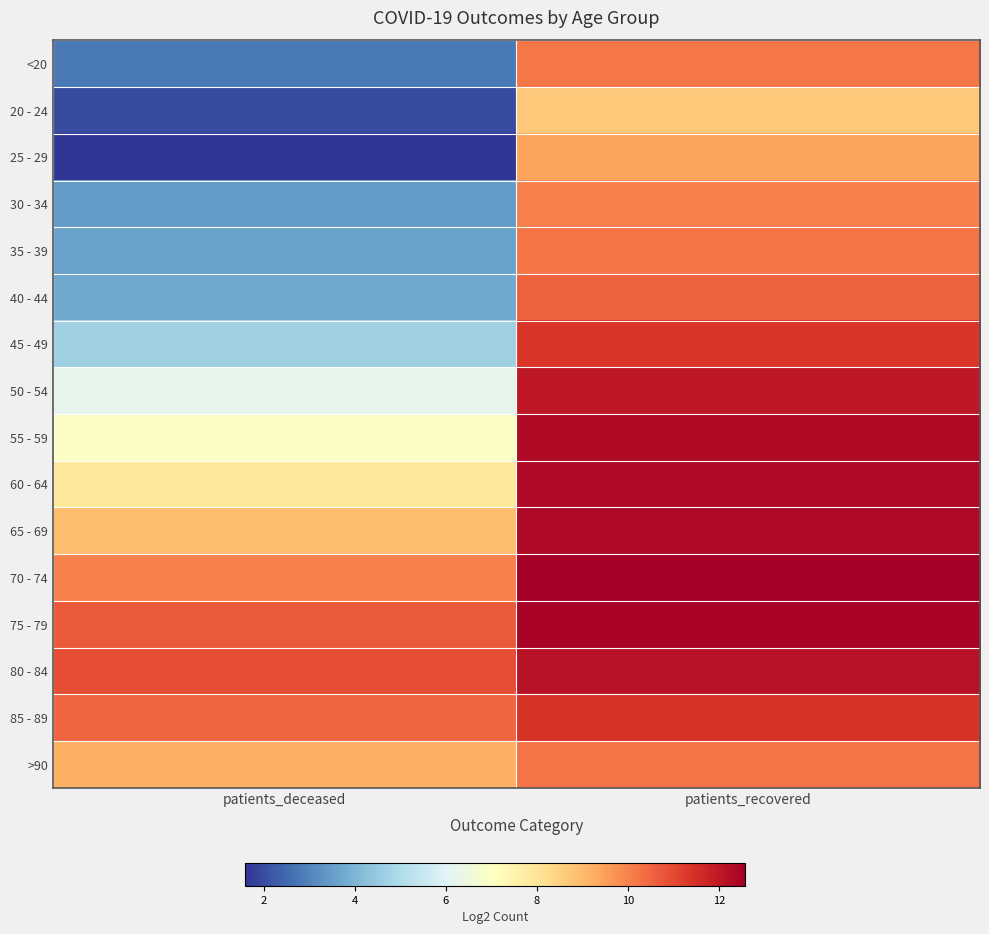

Rank the series at patients_recovered from highest to lowest value.

70 - 74, 75 - 79, 60 - 64, 65 - 69, 55 - 59, 80 - 84, 50 - 54, 85 - 89, 45 - 49, 40 - 44, 35 - 39, >90, <20, 30 - 34, 25 - 29, 20 - 24